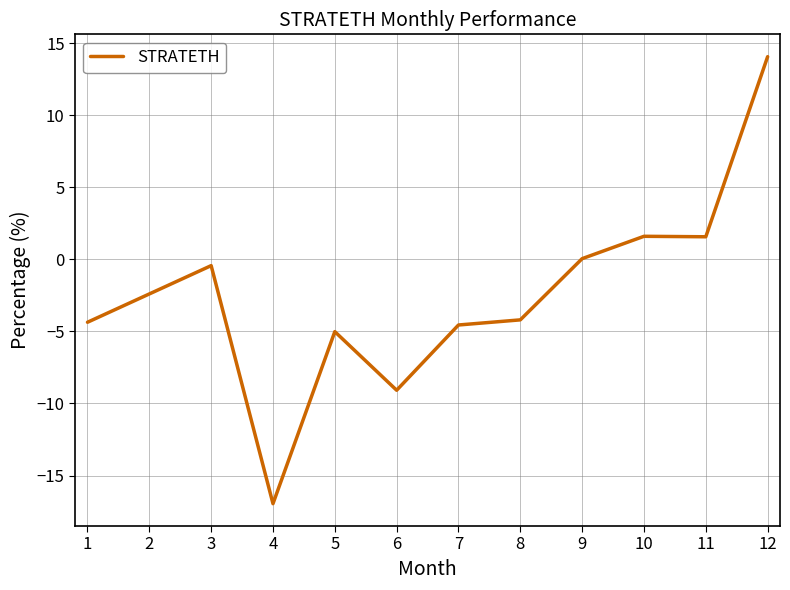

What is the change in value from 6 to 8?

+4.9